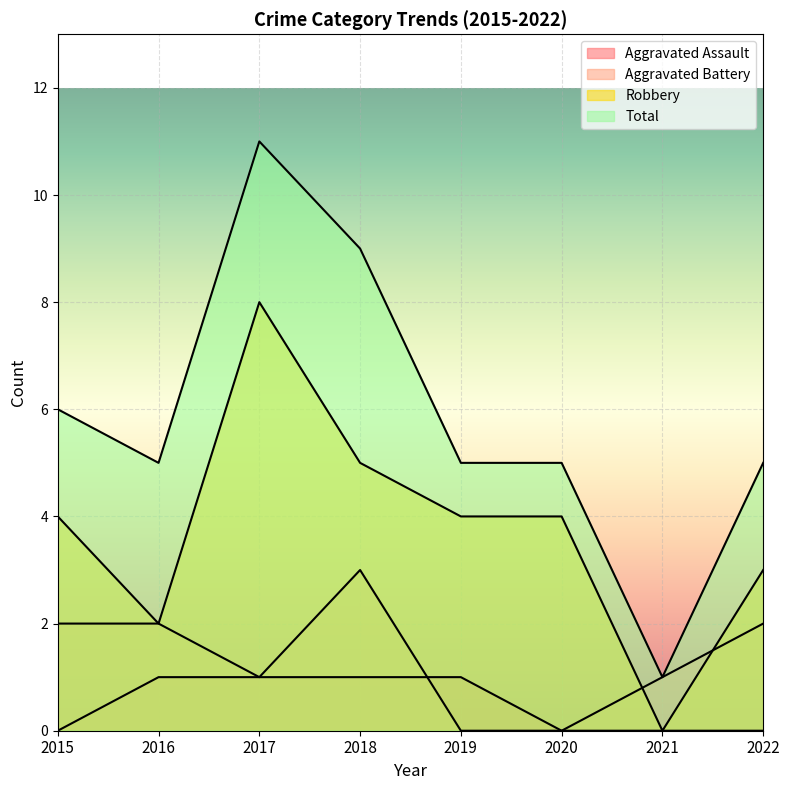

Where does the Total series first go above 5?

2015